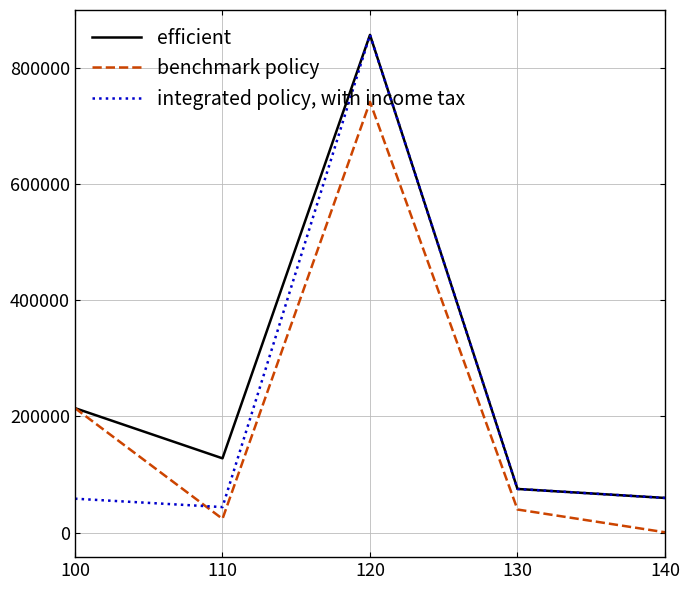

The efficient series shows 34588.2 at 130. True or false?

False